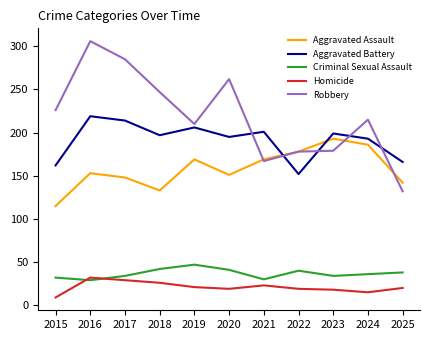

What value does the Aggravated Assault series have at 2018, to the nearest 5?

135